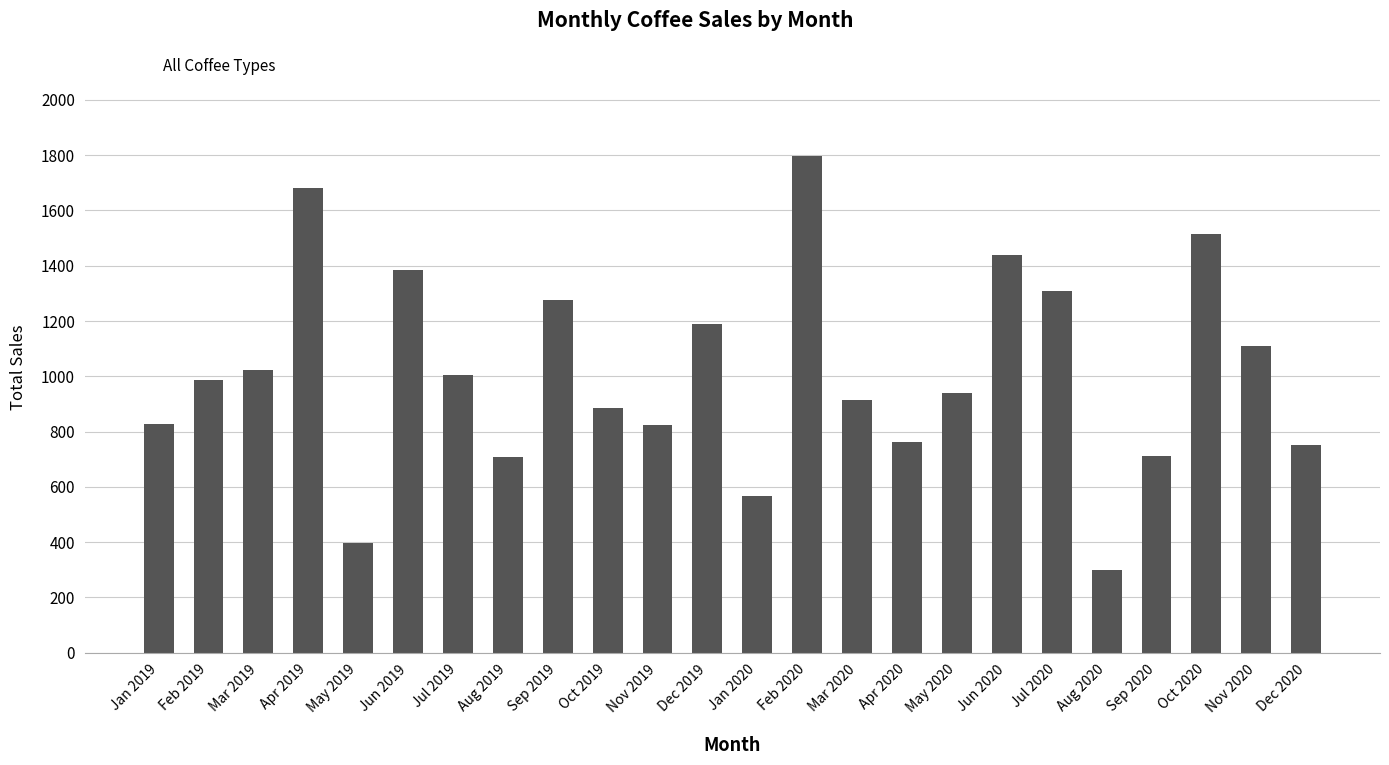

How many values are below 987?

12